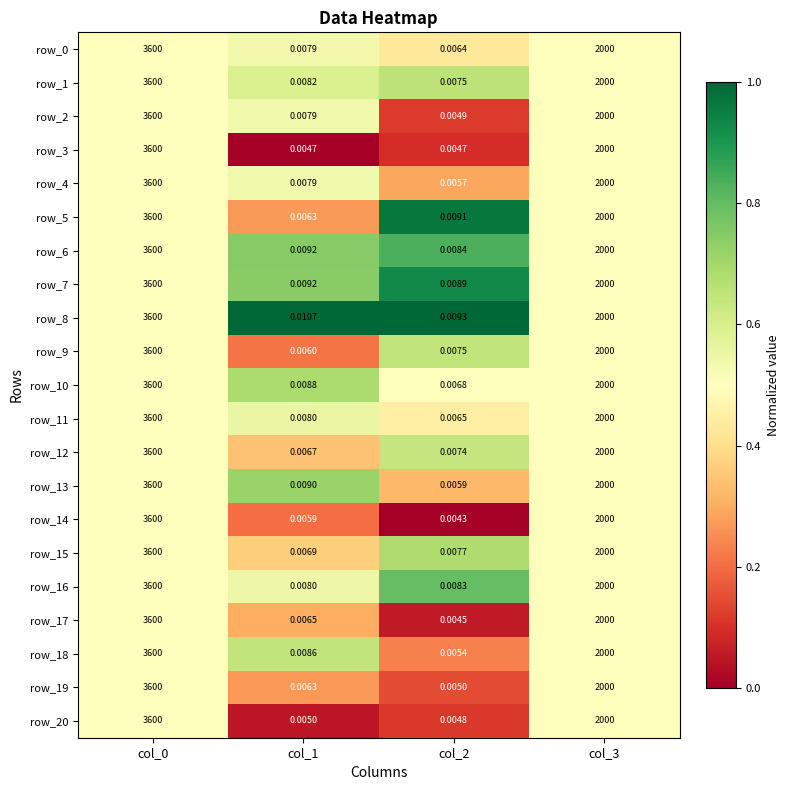

Which series has the widest spread of values?

row_14